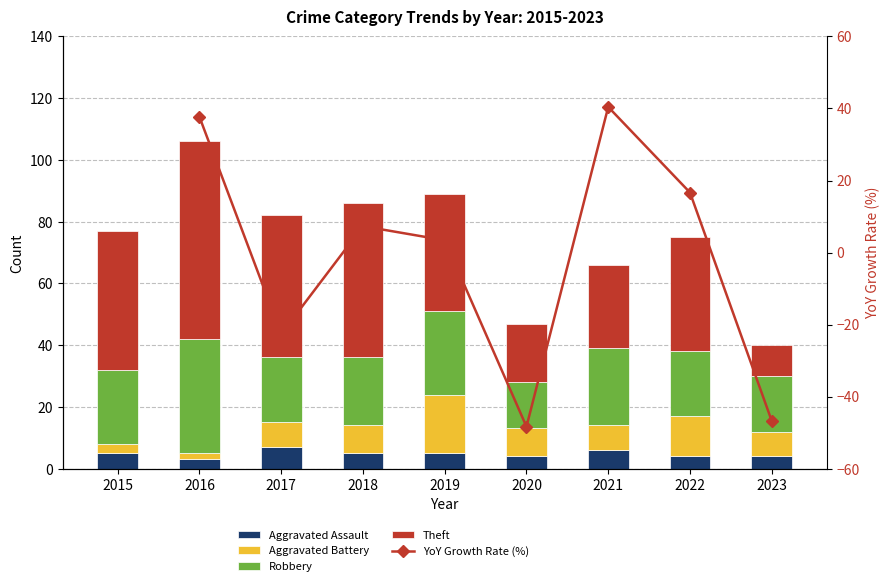

Does the chart contain any negative values?

Yes